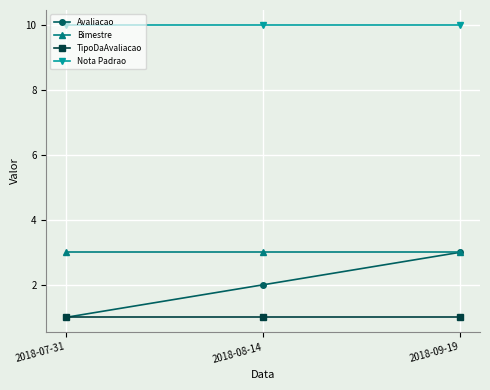

What is the label of the 3rd point from the left?

2018-09-19